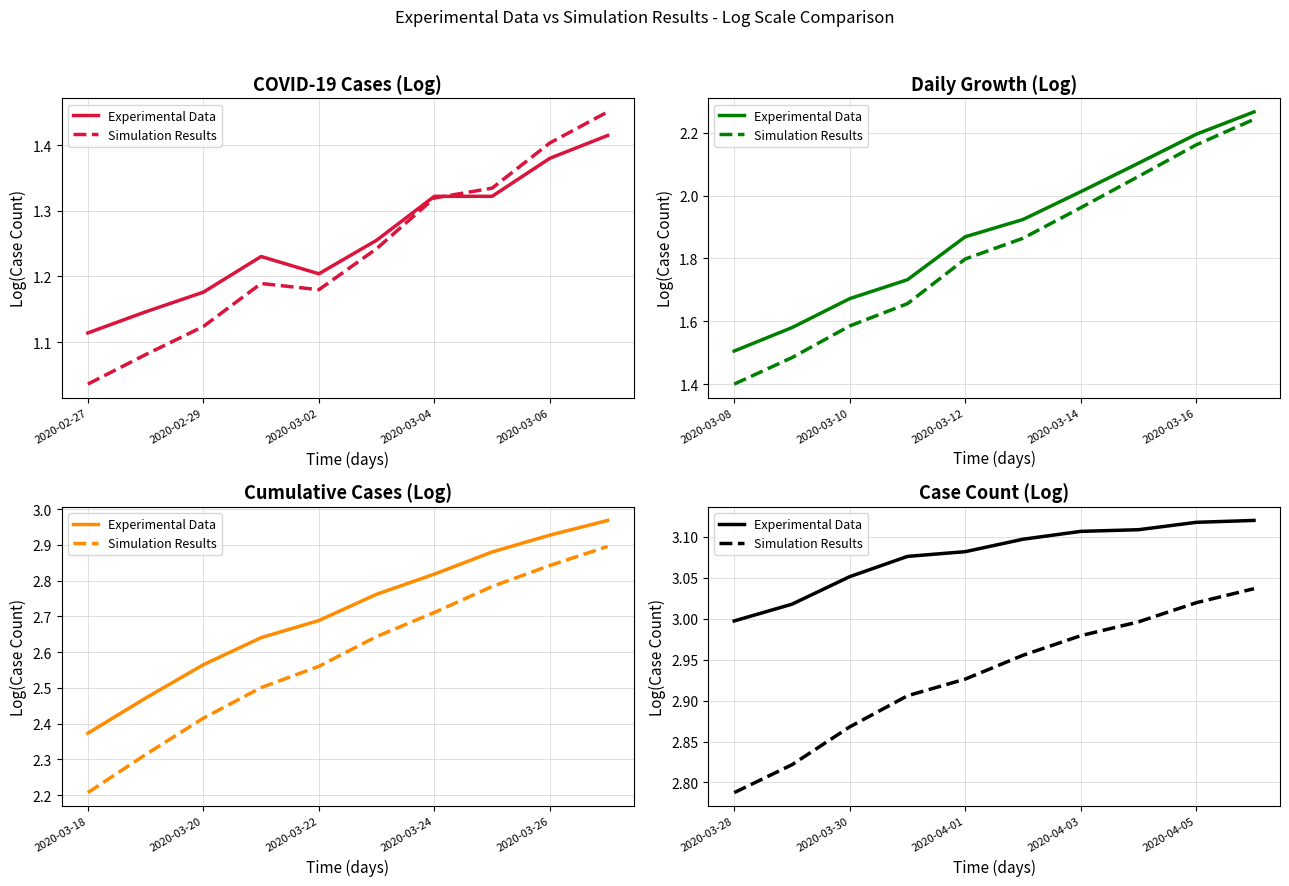

What is the label of the 10th point from the right?

2020-03-28